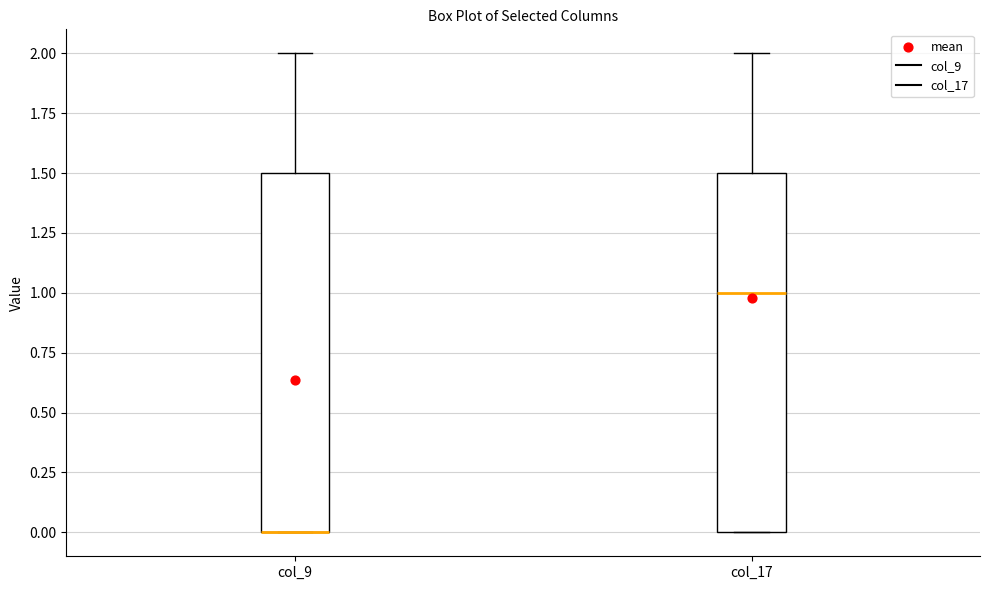

Where is the lower edge of the box for col_17 on the y-axis? The values are not printed on the chart, so give them approximately, as read against the axis.

0.0